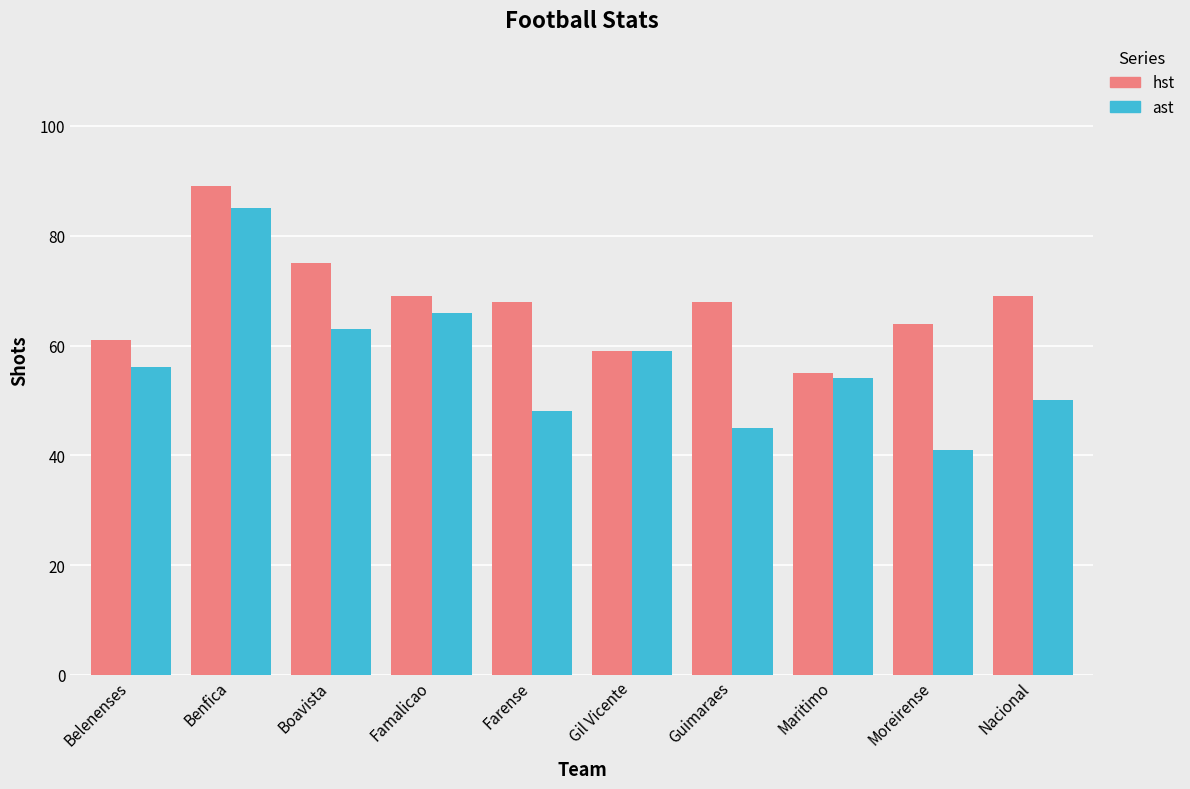

Which series changed the most between Boavista and Famalicao?

hst